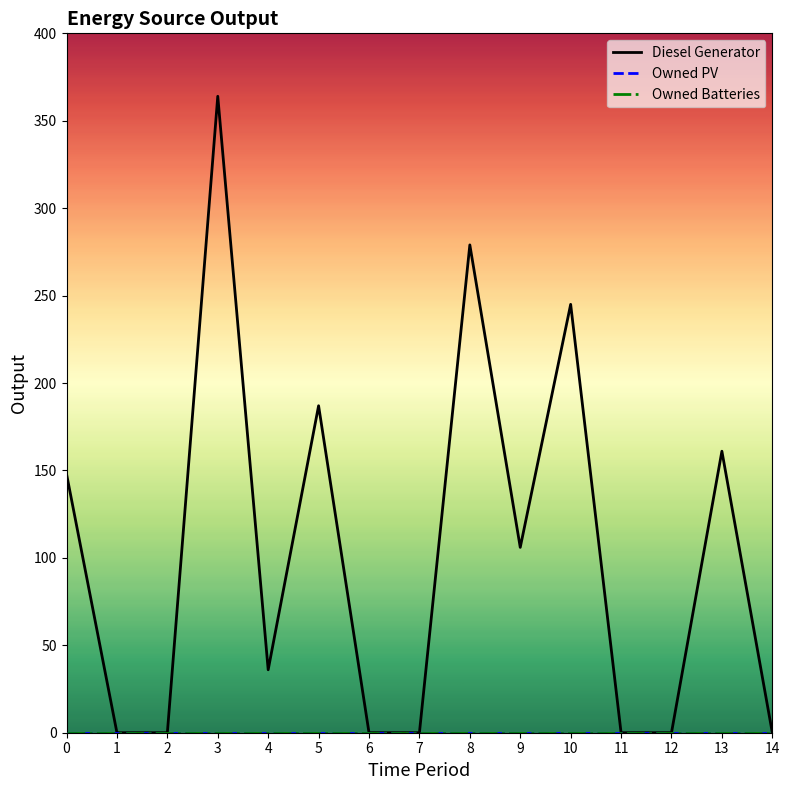

Which series has the largest total across all categories?

Diesel Generator